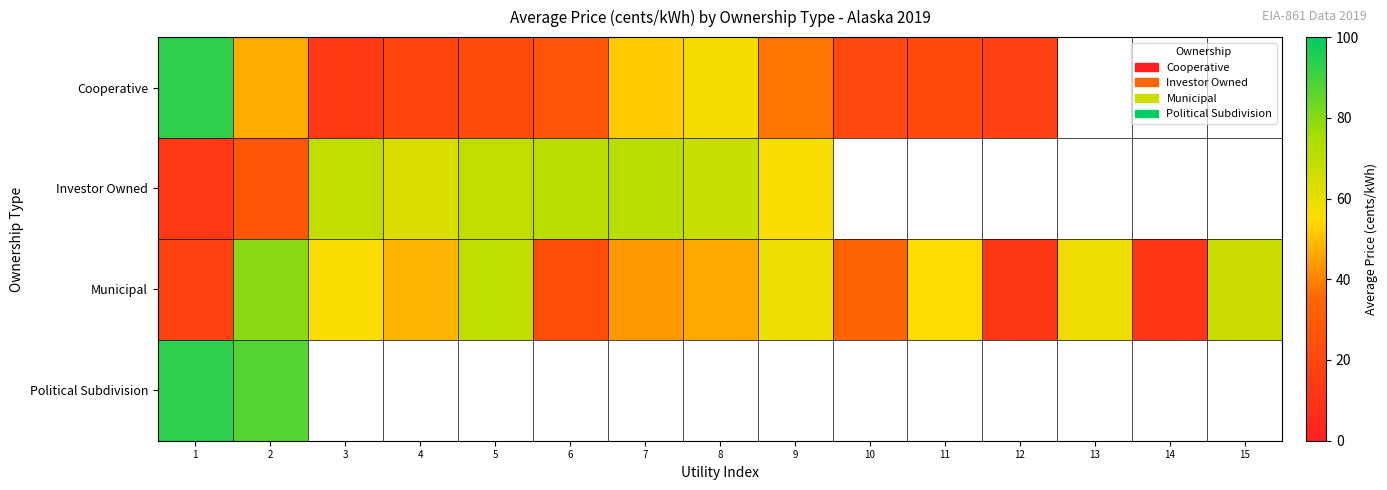

What is the spread (max minus min) of values at 6?

48.2